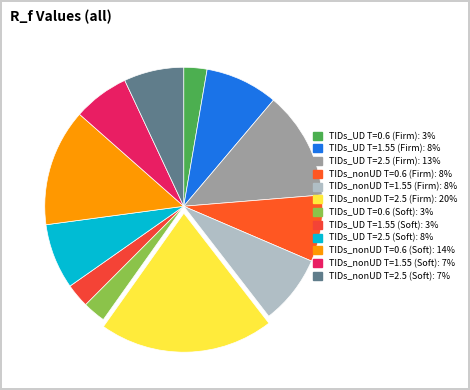

What is the largest slice in the pie chart?

TIDs_nonUD T=2.5 (Firm)